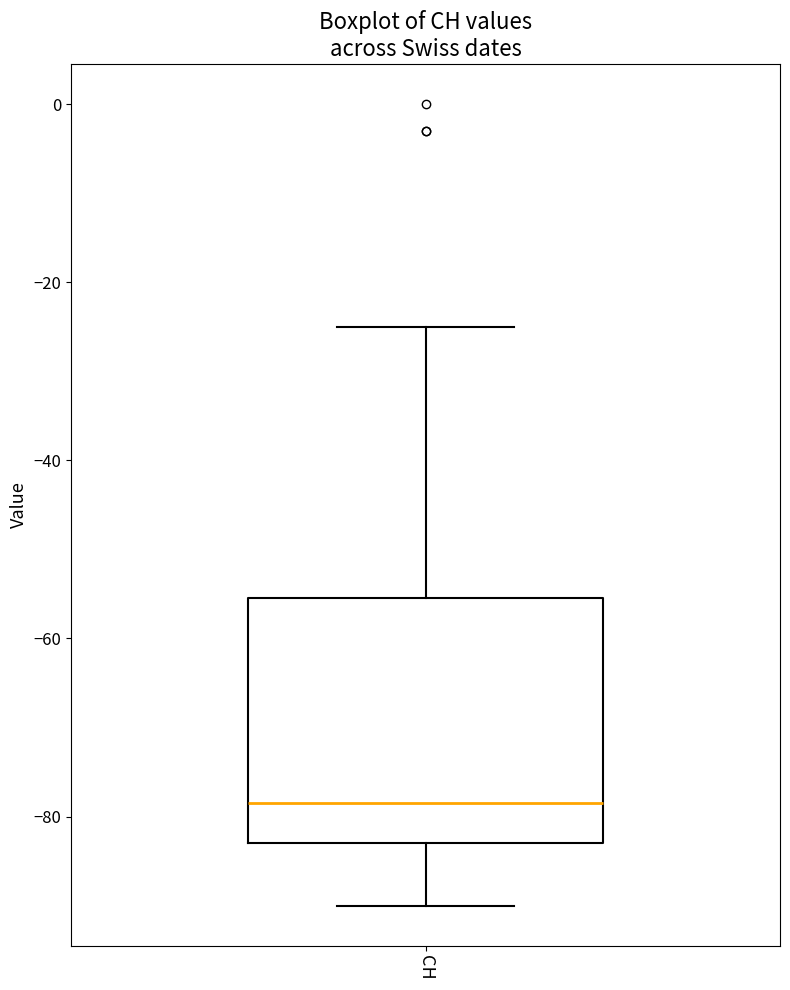

Read this box plot against the y-axis: the position of the median line, the range covered by the box, and the ends of both whiskers. The values are not printed on the chart, so give them approximately, as read against the axis.

median -78, box -82 to -56, whiskers -90 to -24